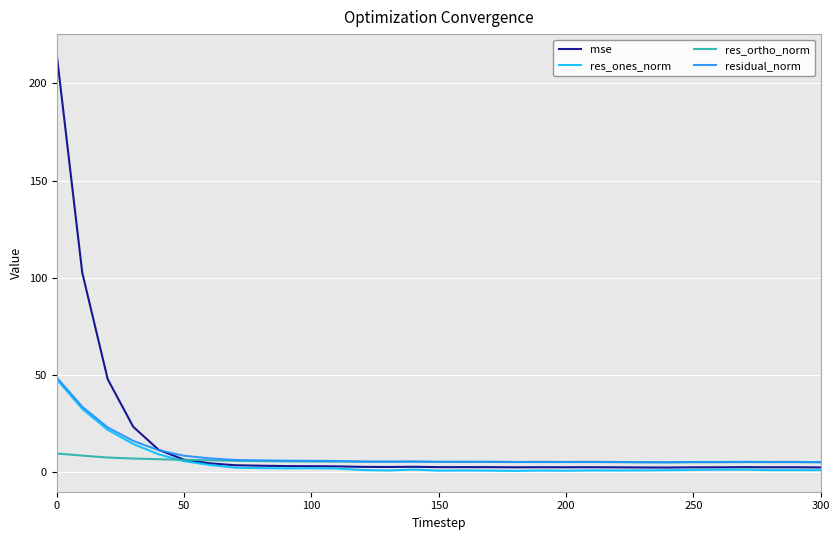

Which series has the largest range (max minus min)?

mse